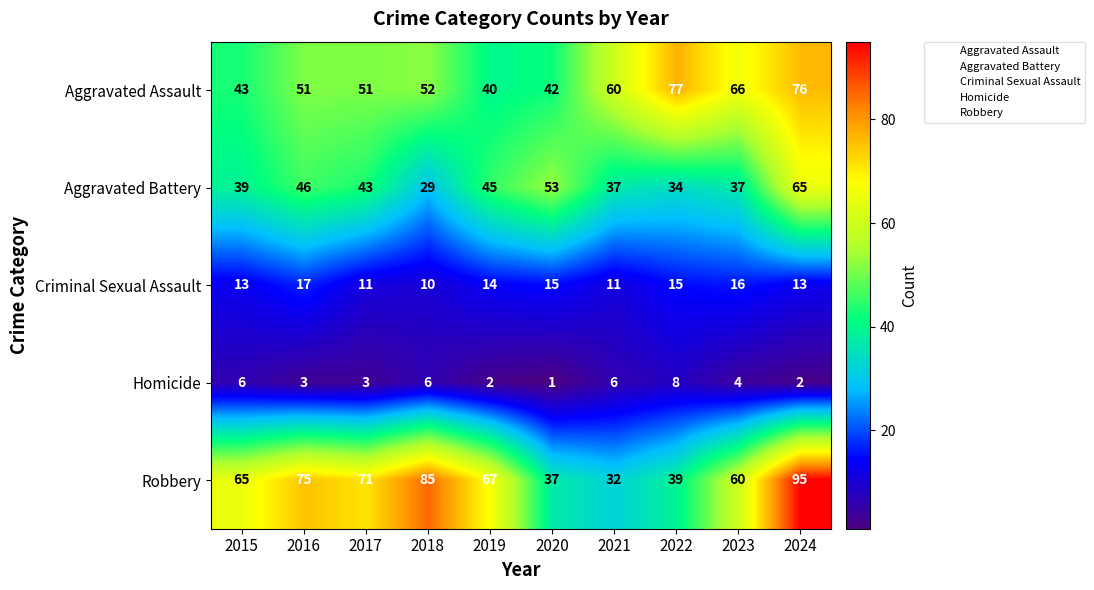

How many Criminal Sexual Assault values are between 11 and 15?

7